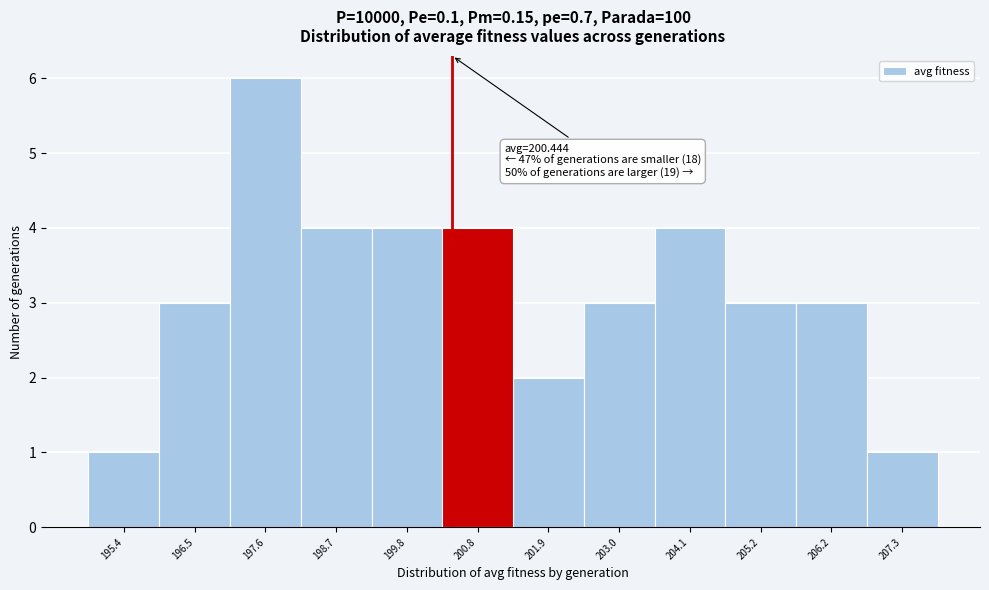

Which range on the x-axis has the tallest bar?

197.0 to 198.2